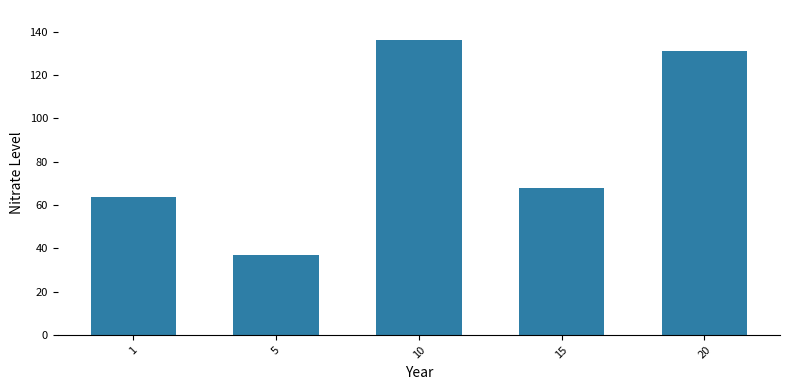

What is the difference between the maximum and minimum values?

99.3